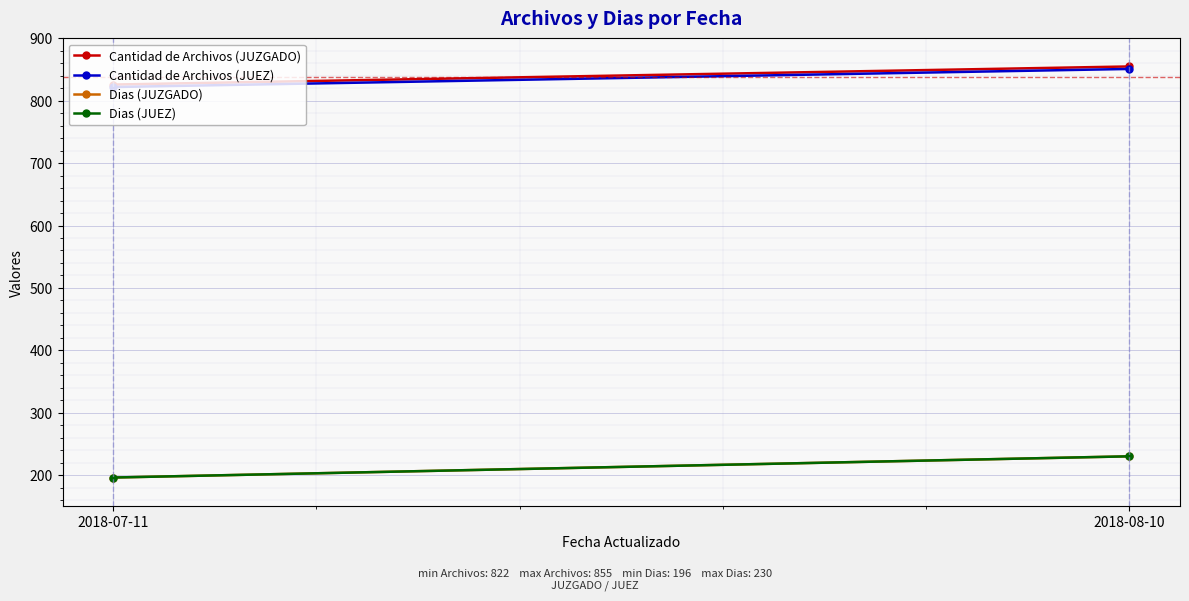

Is this an area chart (filled region under the line)?

No